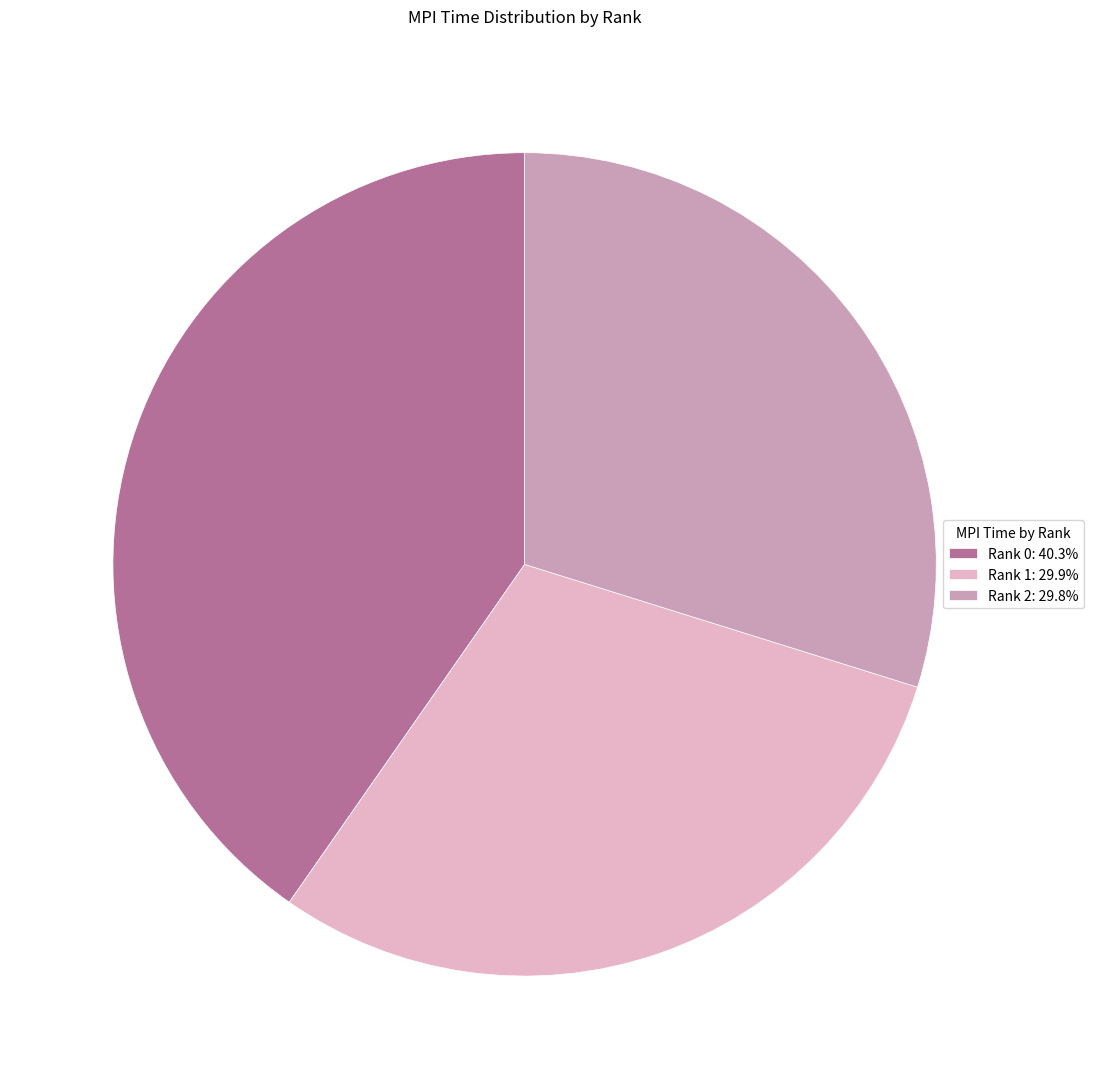

Approximately how many times larger is the value at Rank 1: 29.9% compared to Rank 0: 40.3%?

0.7